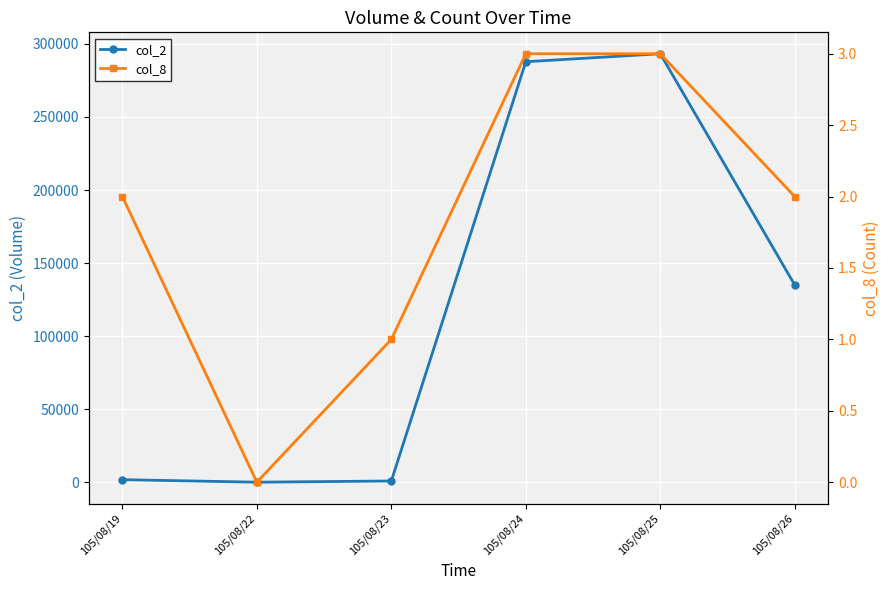

At 105/08/24, list the series in order from largest to smallest.

col_2, col_8